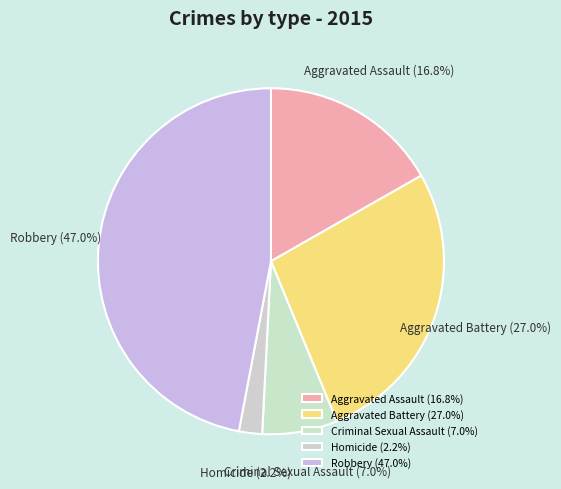

Is Homicide the majority of the pie?

No